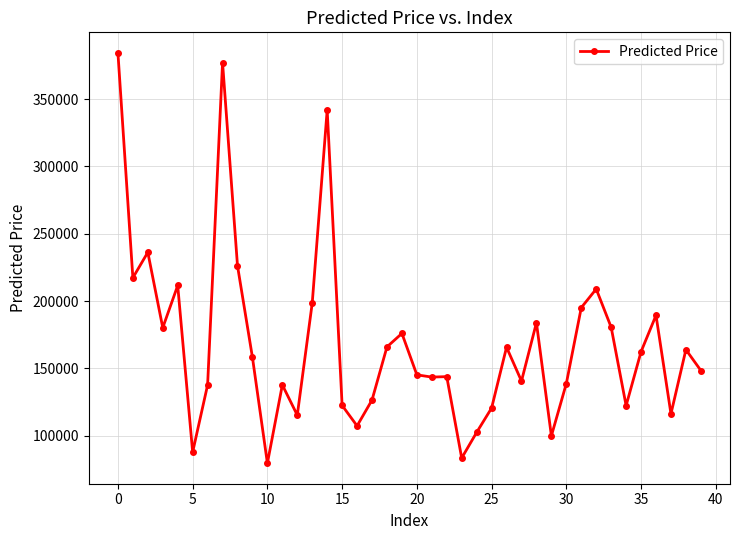

True or false: the data has more than 1 interior local peaks.

True